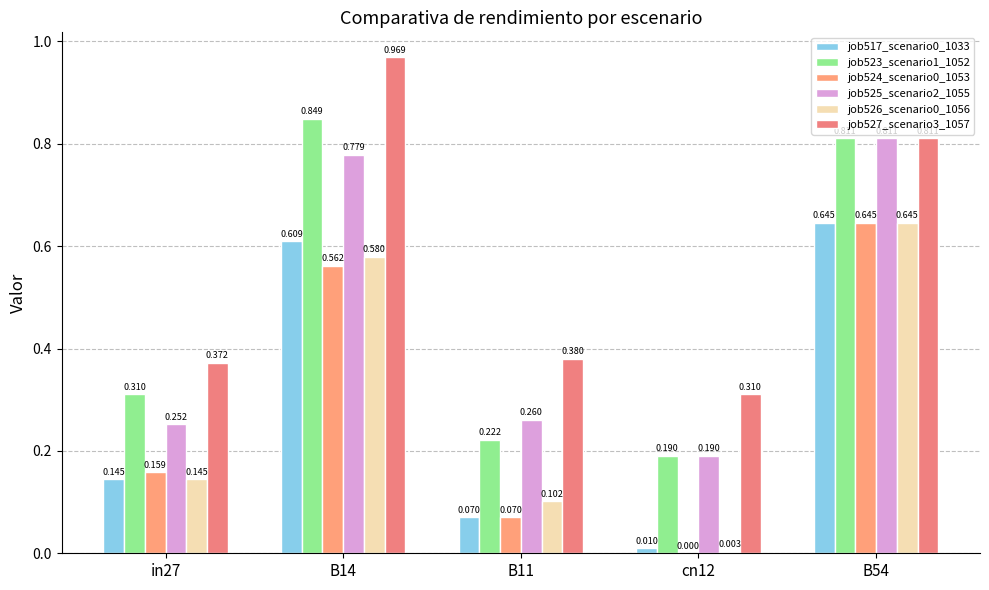

How many groups of bars are there?

5